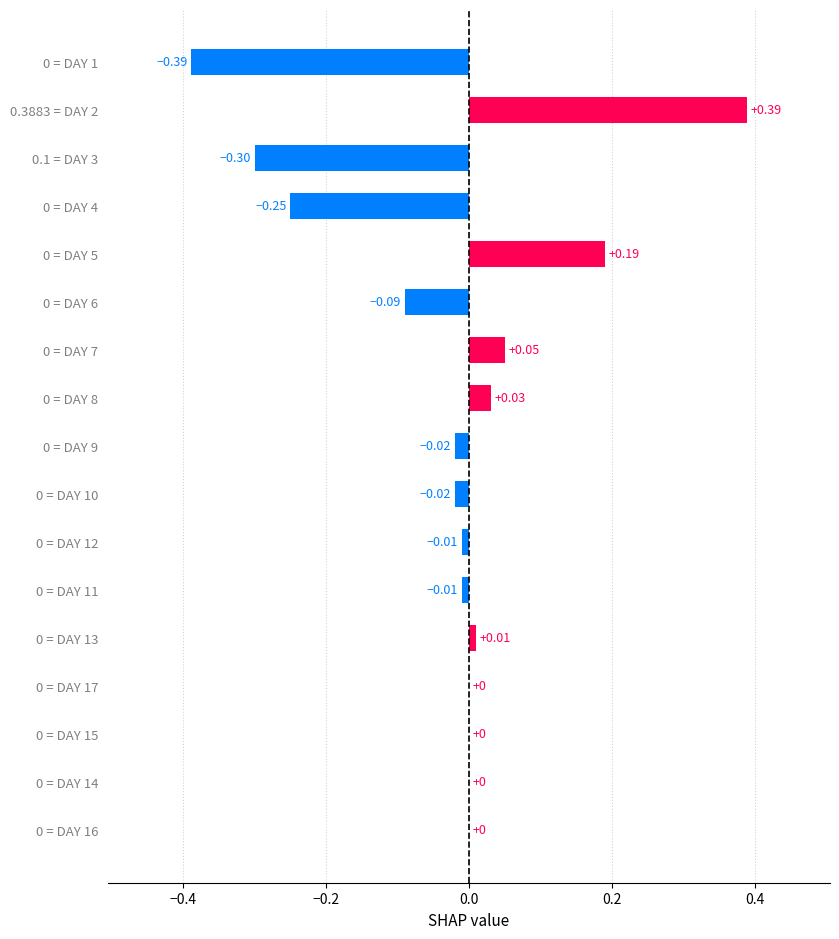

What is the change in value from 0 = DAY 14 to 0 = DAY 5?

+0.2